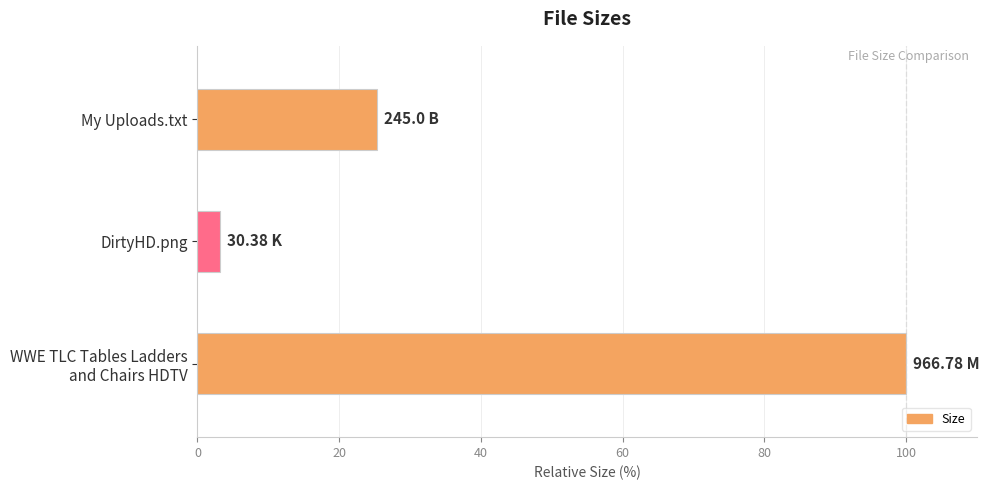

List the labels in order of value, smallest first.

DirtyHD.png, My Uploads.txt, WWE TLC Tables Ladders
and Chairs HDTV